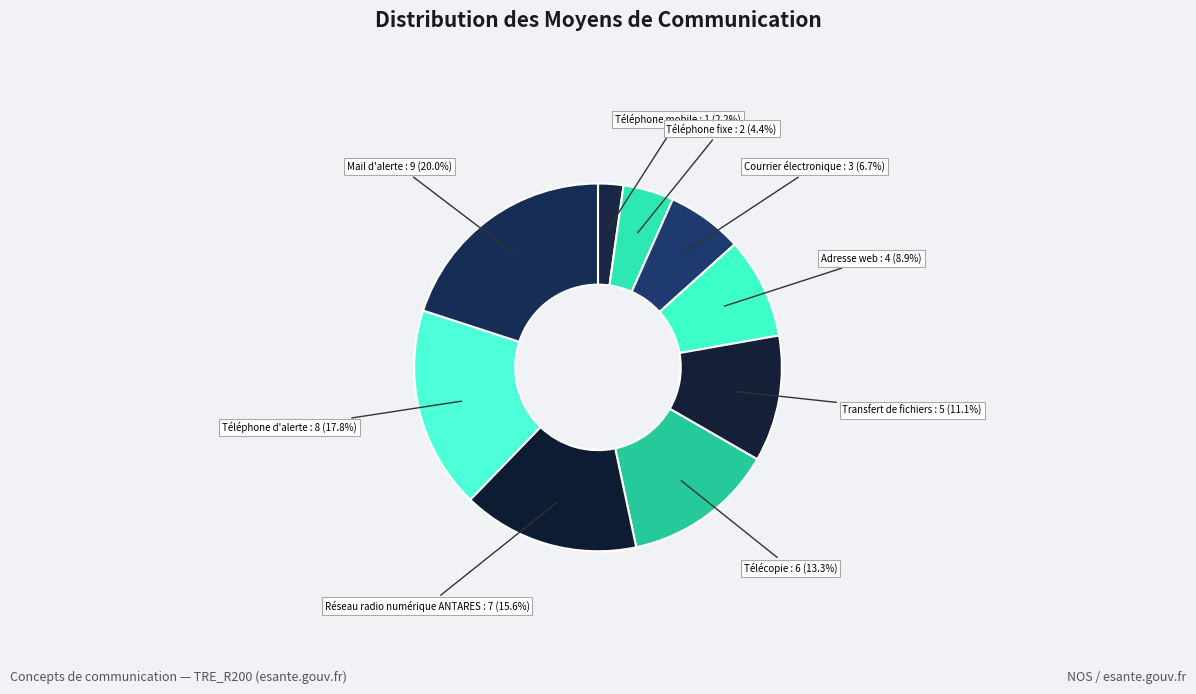

Count the number of slices in the pie.

9